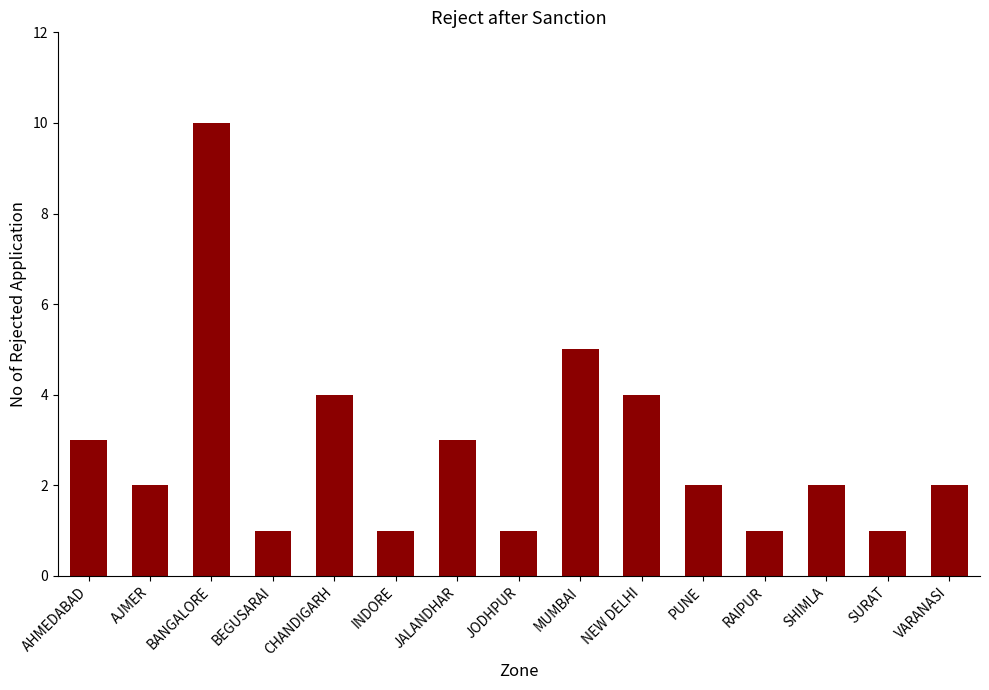

What is the change in value from MUMBAI to RAIPUR?

-4